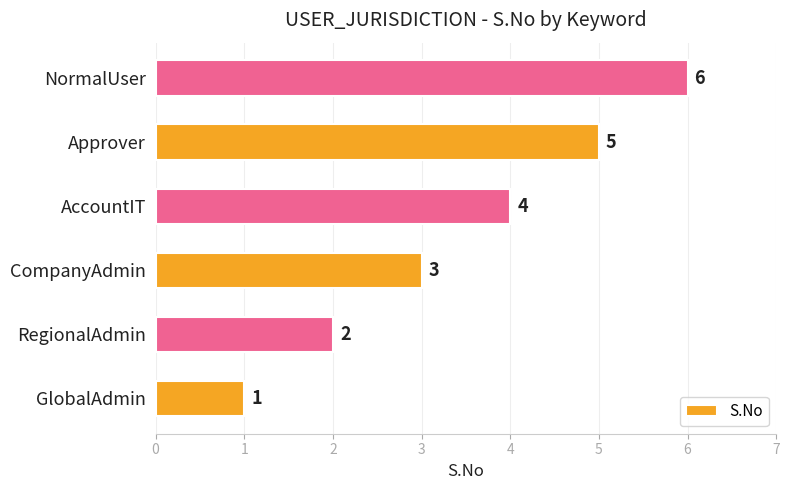

The value at GlobalAdmin is 1. True or false?

True